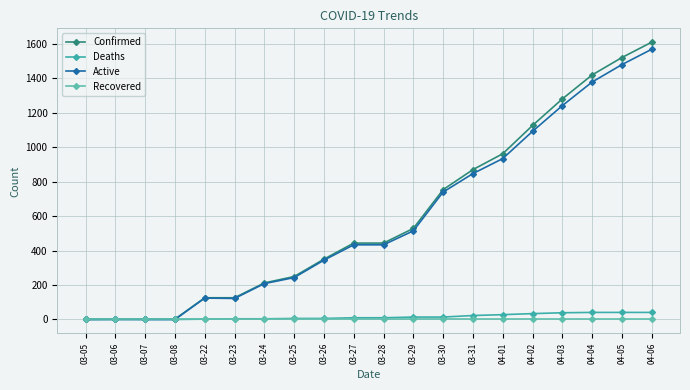

What is the label of the 19th point from the right?

03-06